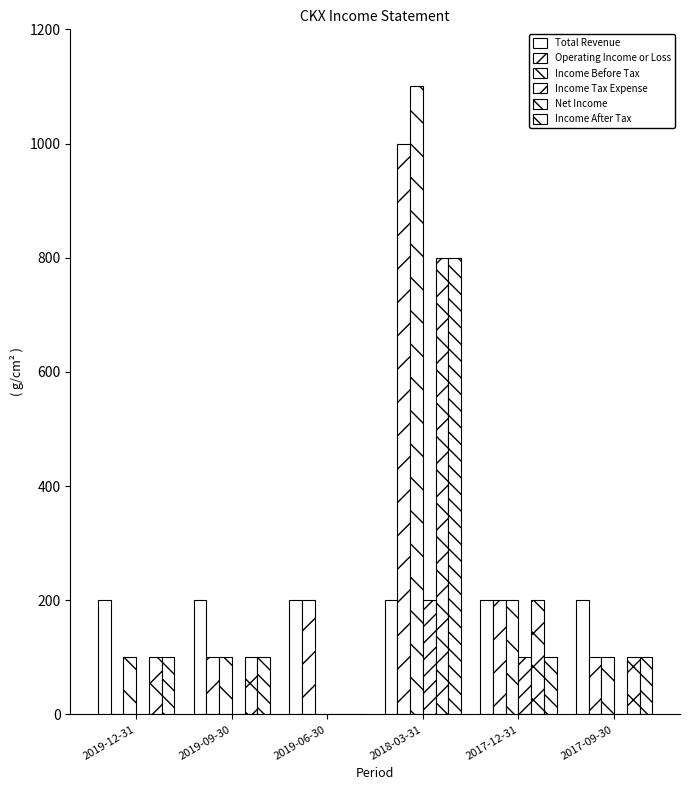

Reading left to right, list all the values displayed in this chart.

Total Revenue: 2019-12-31=200	2019-09-30=200	2019-06-30=200	2018-03-31=200	2017-12-31=200	2017-09-30=200
Operating Income or Loss: 2019-12-31=0	2019-09-30=100	2019-06-30=200	2018-03-31=1000	2017-12-31=200	2017-09-30=100
Income Before Tax: 2019-12-31=100	2019-09-30=100	2019-06-30=0	2018-03-31=1100	2017-12-31=200	2017-09-30=100
Income Tax Expense: 2019-12-31=0	2019-09-30=0	2019-06-30=0	2018-03-31=200	2017-12-31=100	2017-09-30=0
Net Income: 2019-12-31=100	2019-09-30=100	2019-06-30=0	2018-03-31=800	2017-12-31=200	2017-09-30=100
Income After Tax: 2019-12-31=100	2019-09-30=100	2019-06-30=0	2018-03-31=800	2017-12-31=100	2017-09-30=100